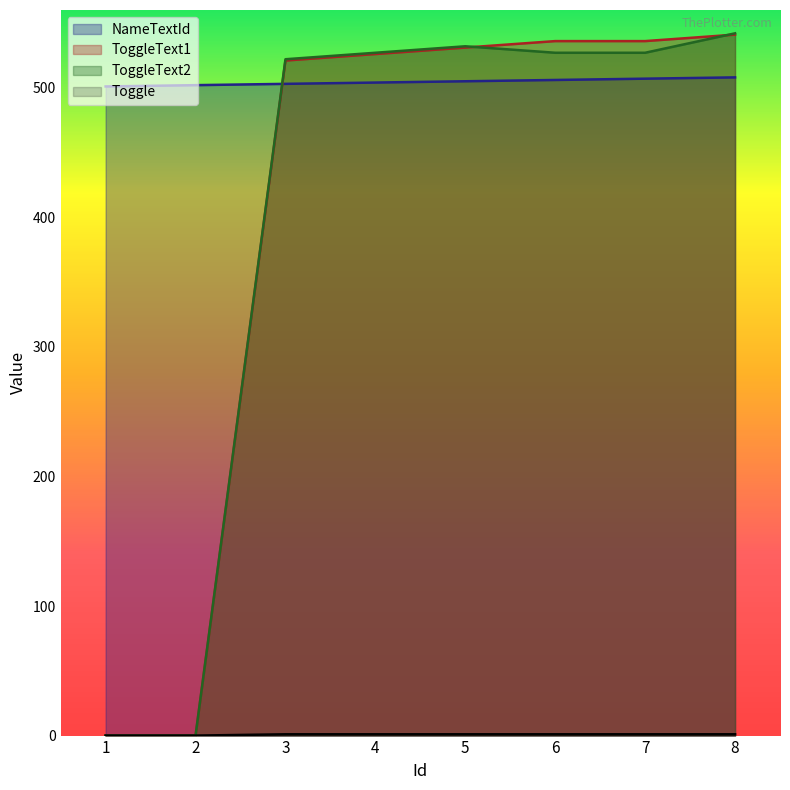

Rank the series by their maximum value, from lowest to highest.

Toggle, NameTextId, ToggleText1, ToggleText2